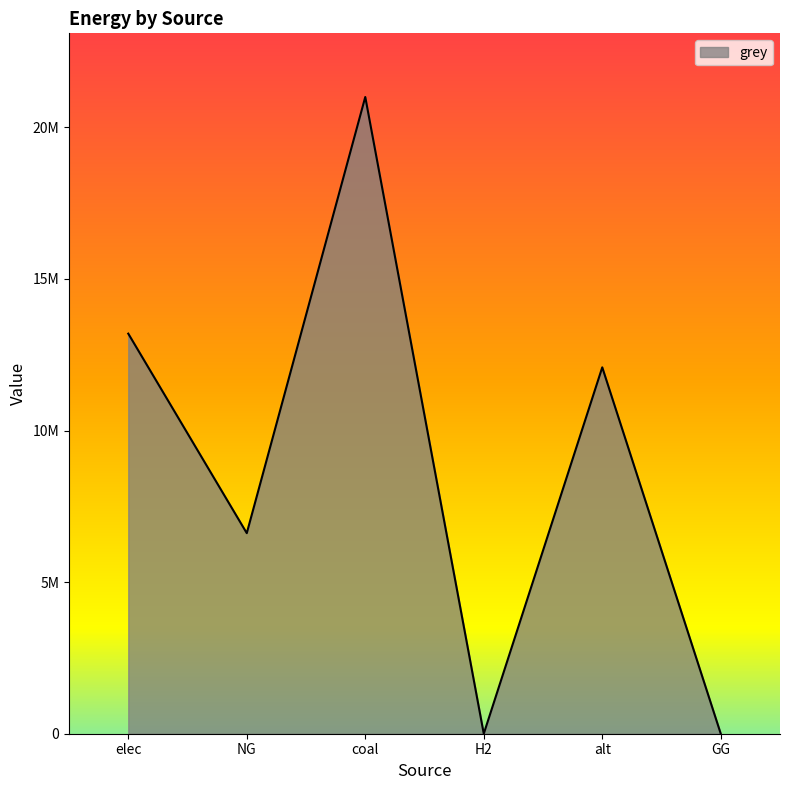

List the labels in order of value, smallest first.

H2, GG, NG, alt, elec, coal